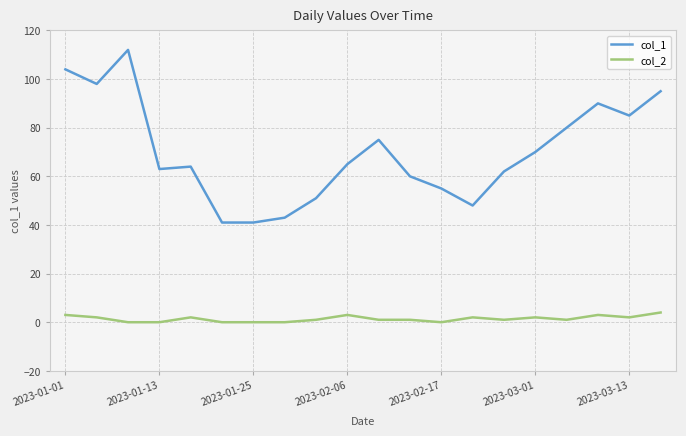

List the series in order of their overall mean, highest first.

col_1, col_2